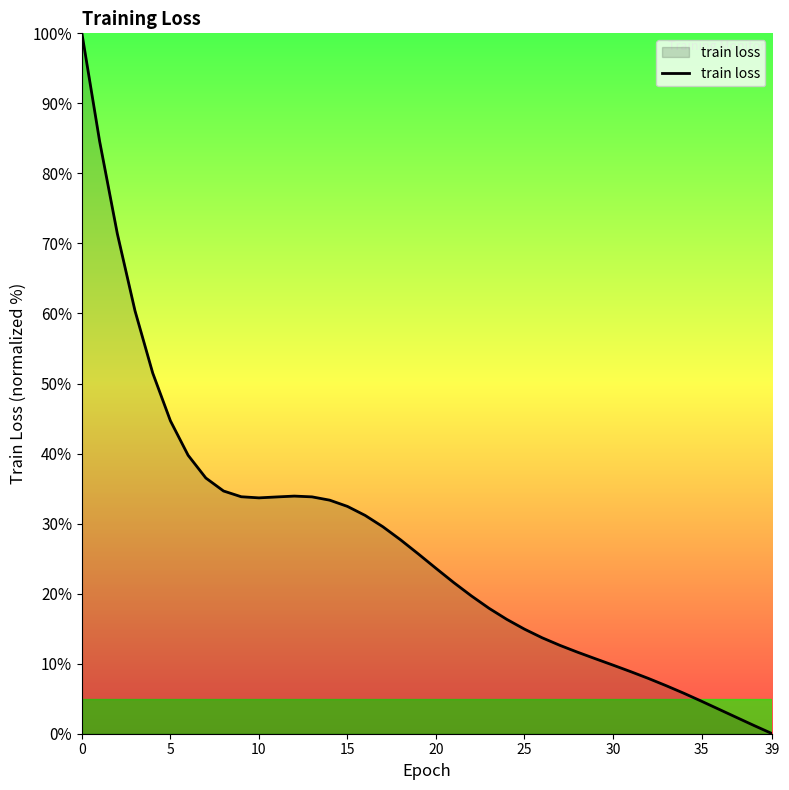

What is the difference between the maximum and minimum values?

100.0